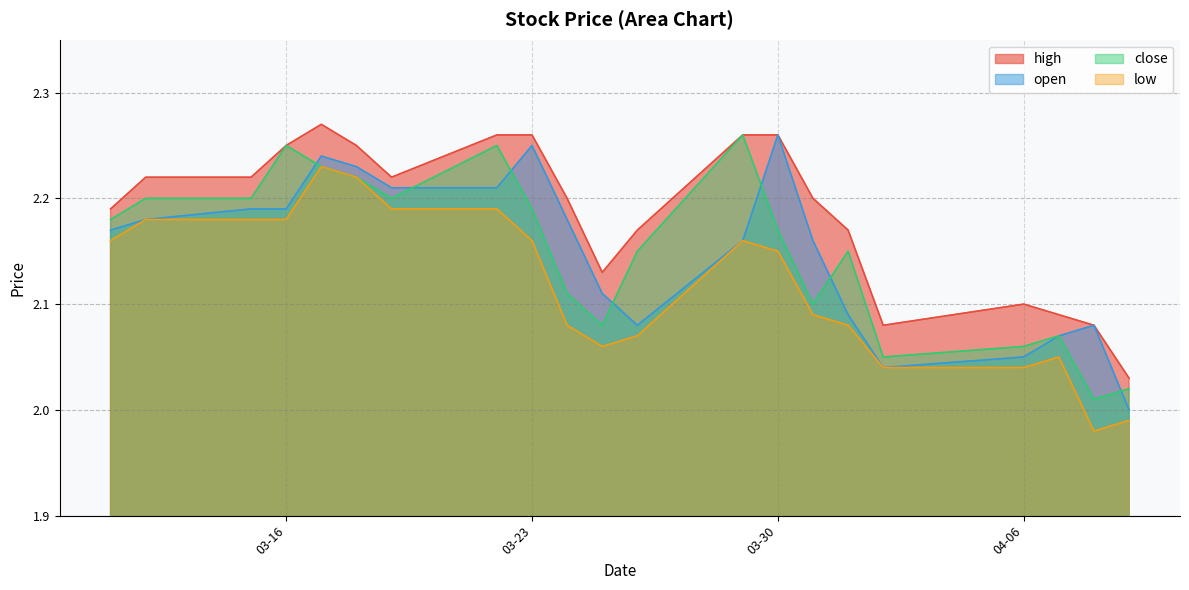

What is the greatest value displayed?

2.3